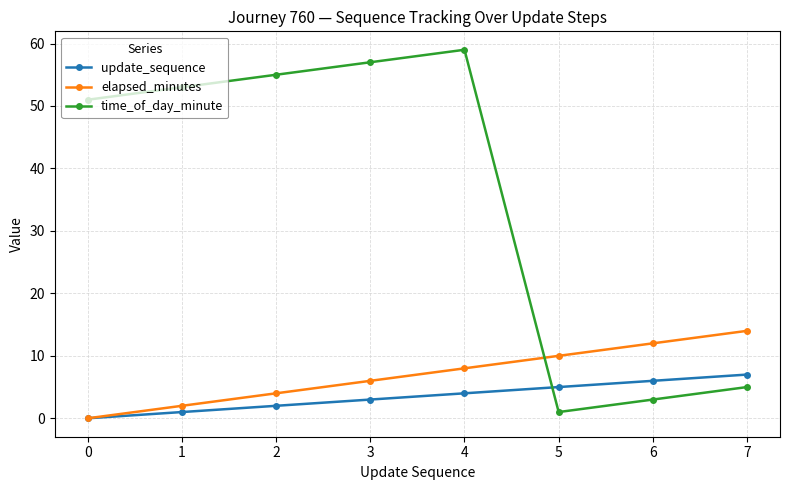

What is the difference between the second highest and second lowest values in the time_of_day_minute series?

54